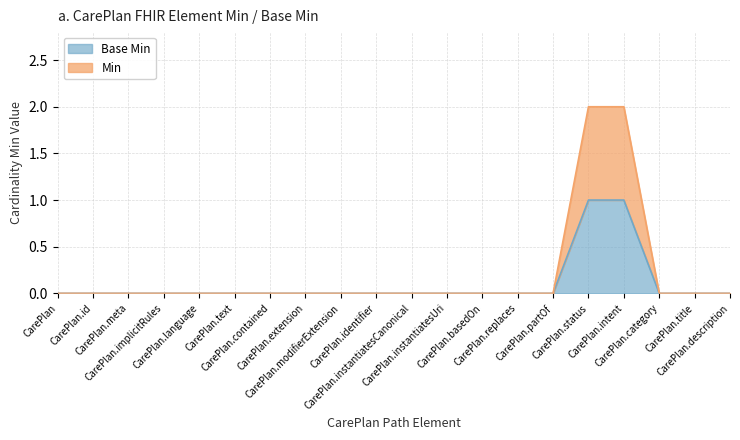

True or false: Min has more than 2 points higher than both neighbors.

False